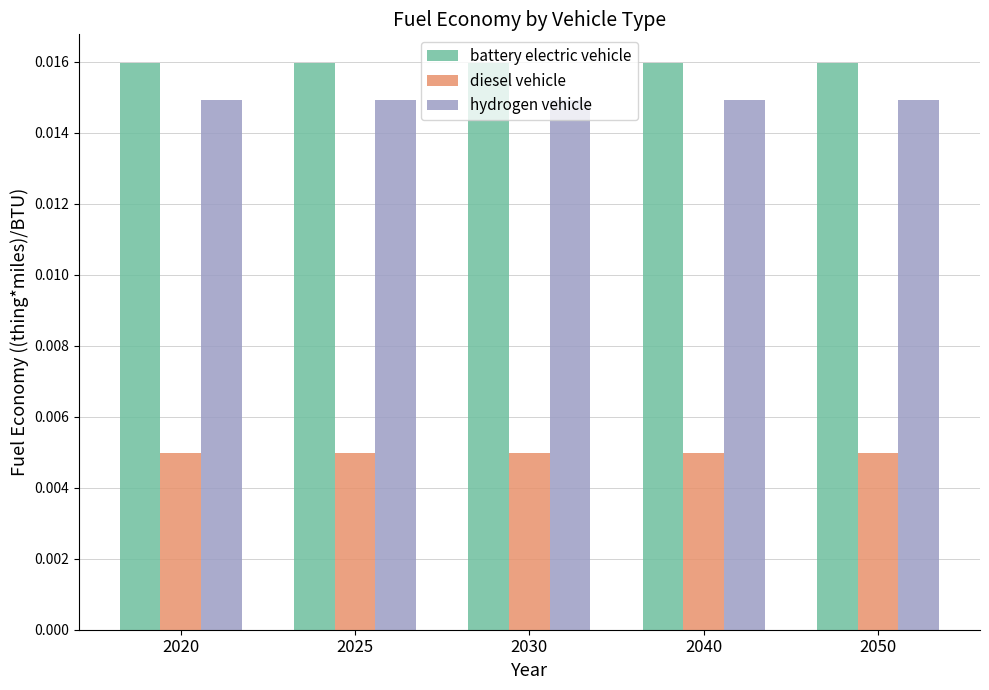

Is the value of diesel vehicle at 2025 greater than the value of hydrogen vehicle at 2020?

No